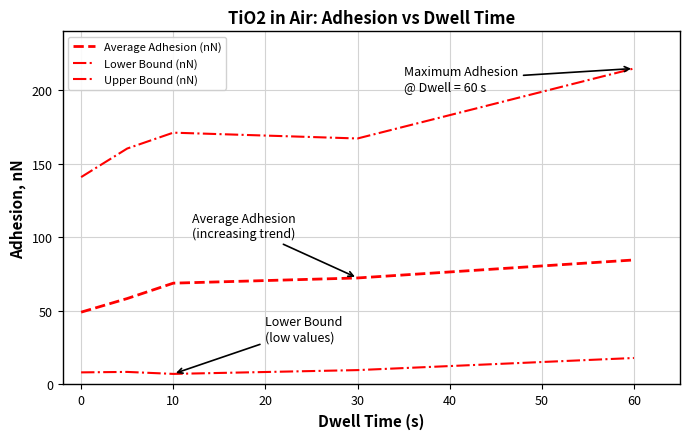

In Lower Bound (nN), how many points are higher than both neighbors (excluding endpoints)?

1